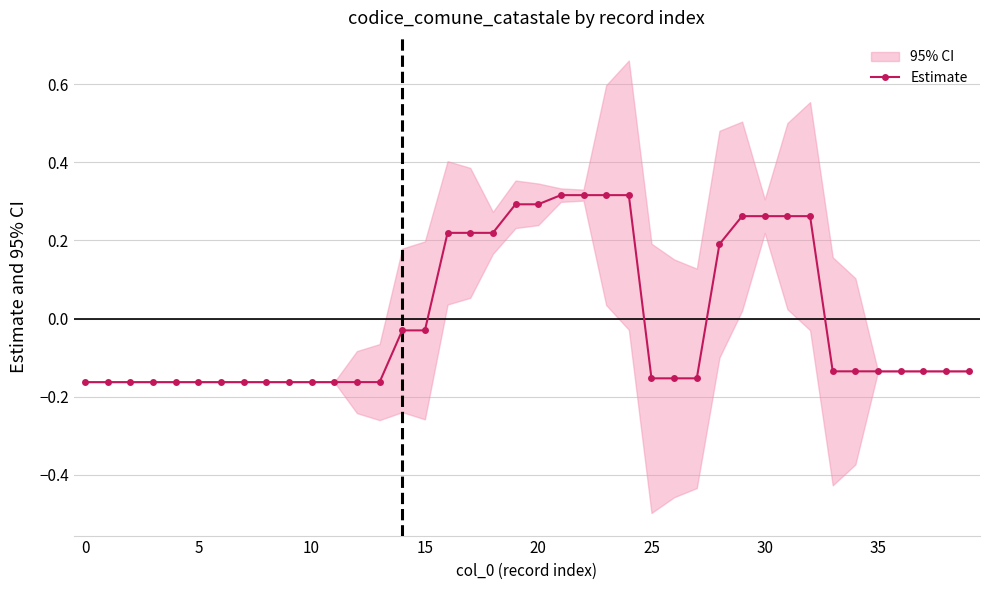

How many categories are shown in the chart?

40